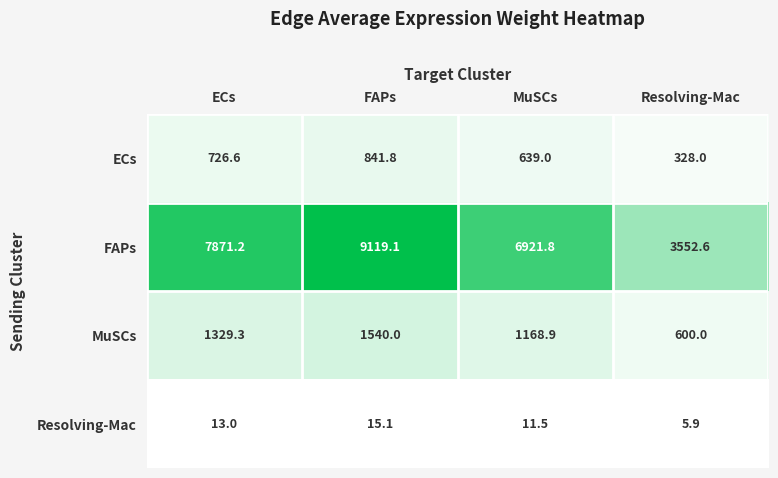

The MuSCs series shows 2312.0 at ECs. True or false?

False